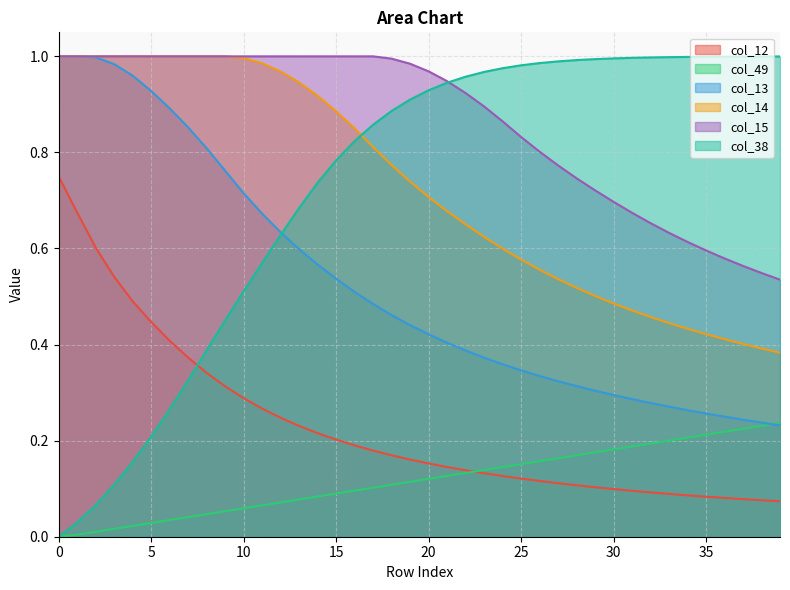

At which label does col_14 reach its minimum?

39